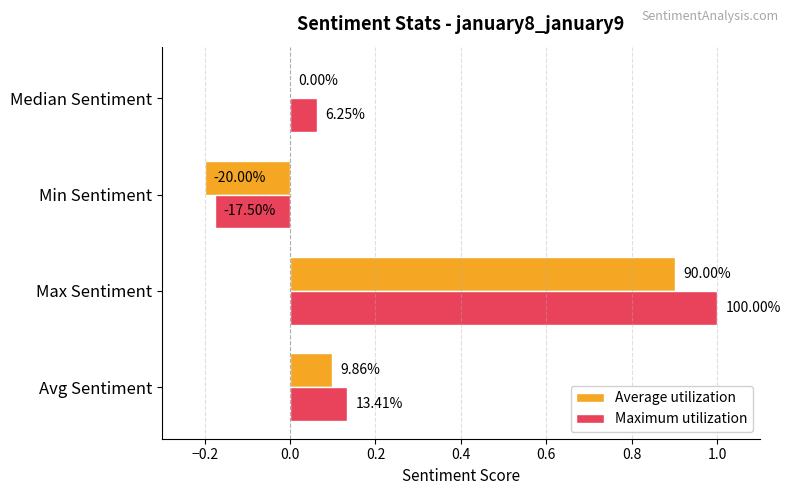

What are all the series names shown in the legend?

Average utilization, Maximum utilization